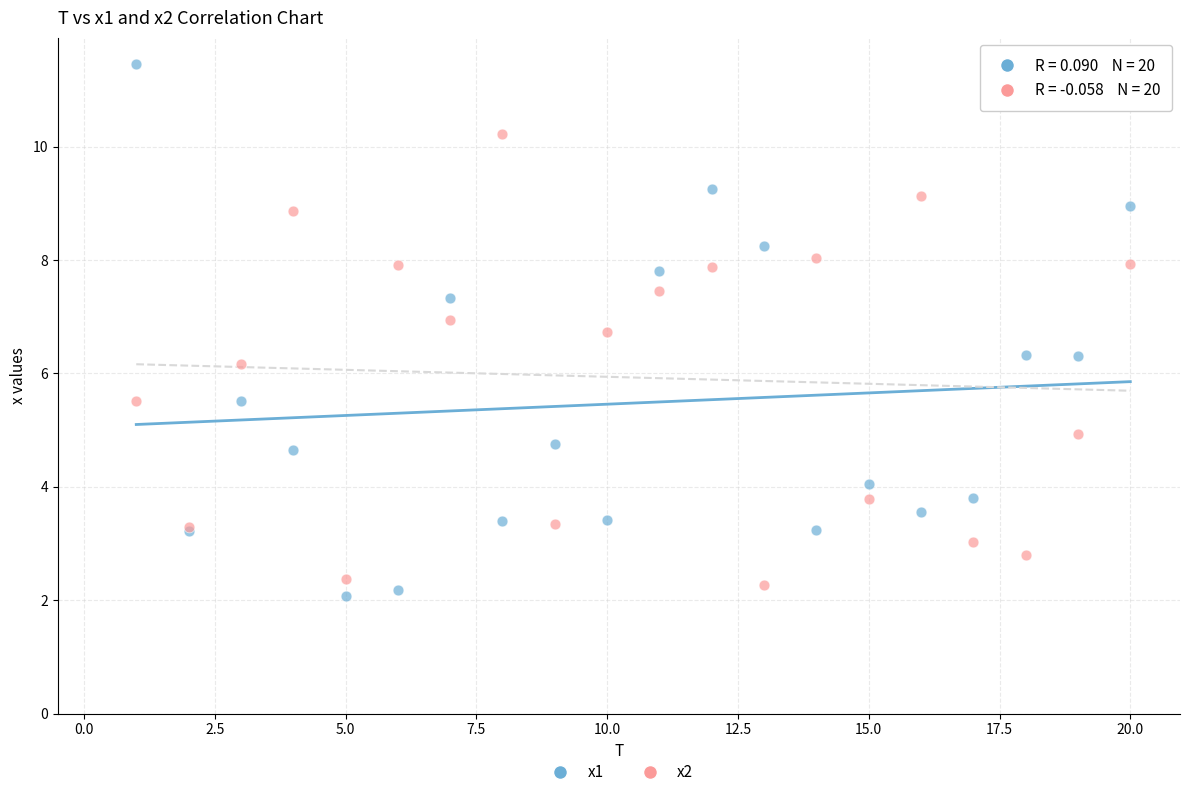

What are all the series names shown in the legend?

x1, x2